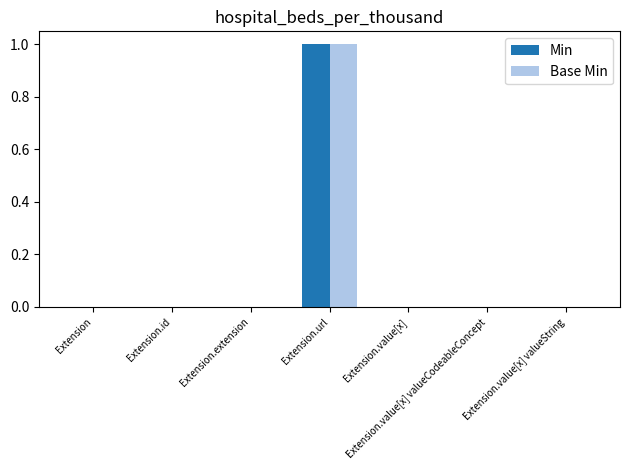

Are the bars horizontal?

No